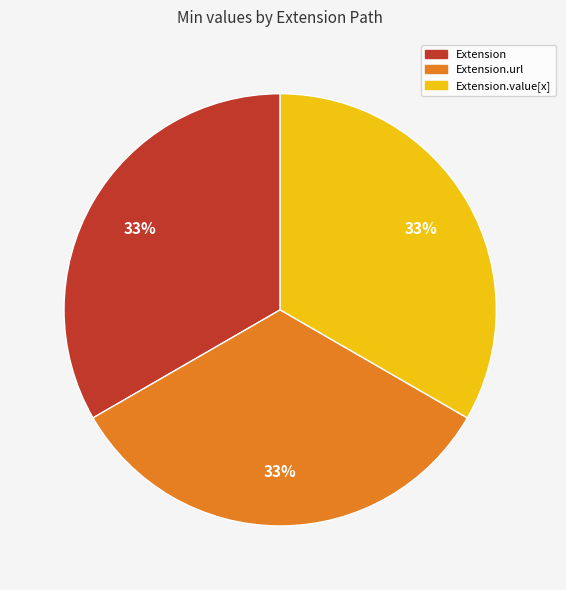

To the nearest percent, what is the average slice percentage?

33%